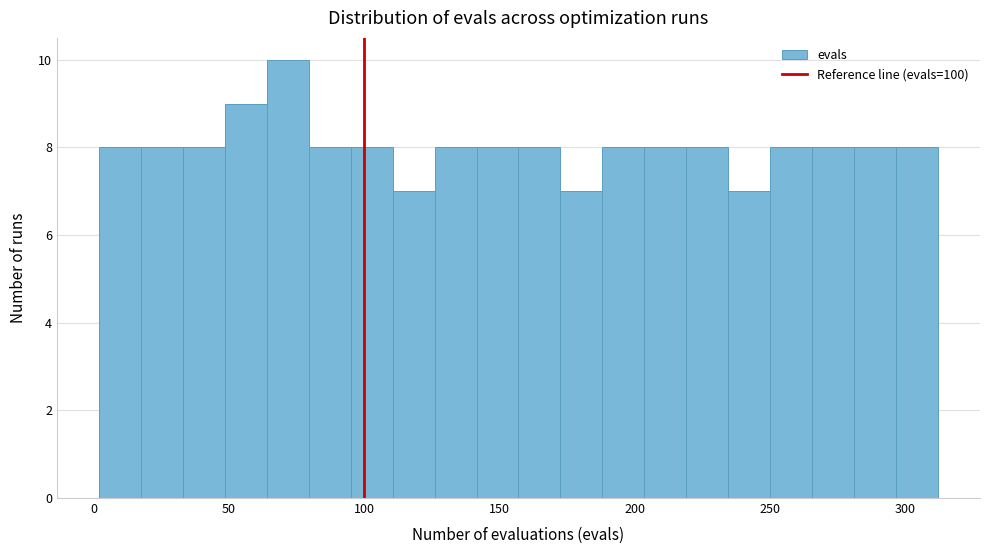

Around what value on the x-axis is the tallest bar? Give the approximate position of its centre, as read against the axis.

70